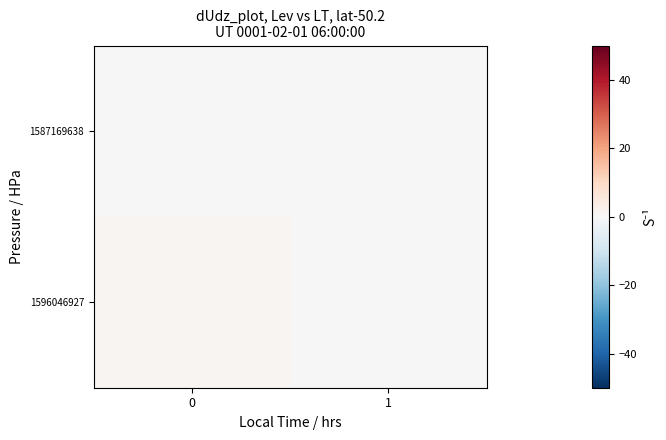

Reading left to right, transcribe all the data shown in this chart.

1587169638: 0=0	1=0
1596046927: 0=1	1=0